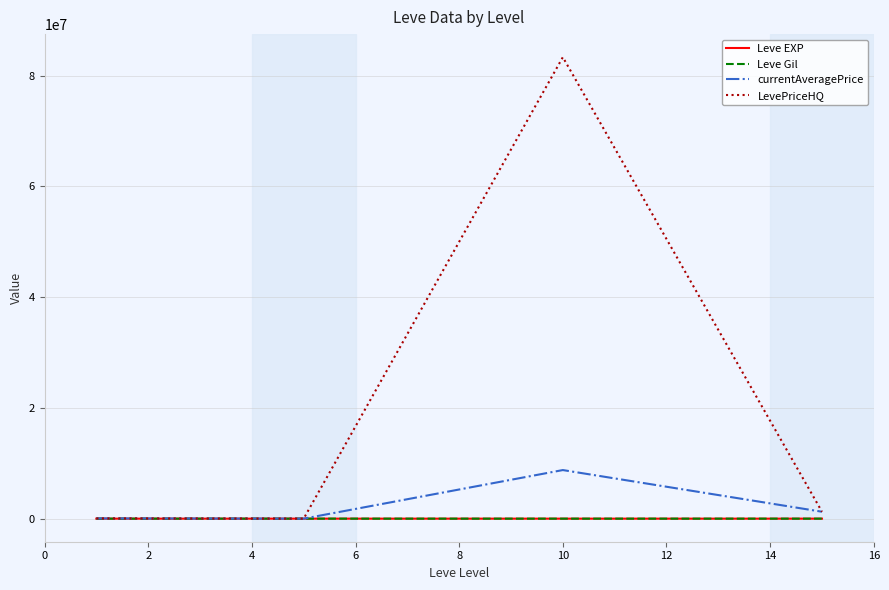

What is the maximum value shown in the chart?

83334347.5